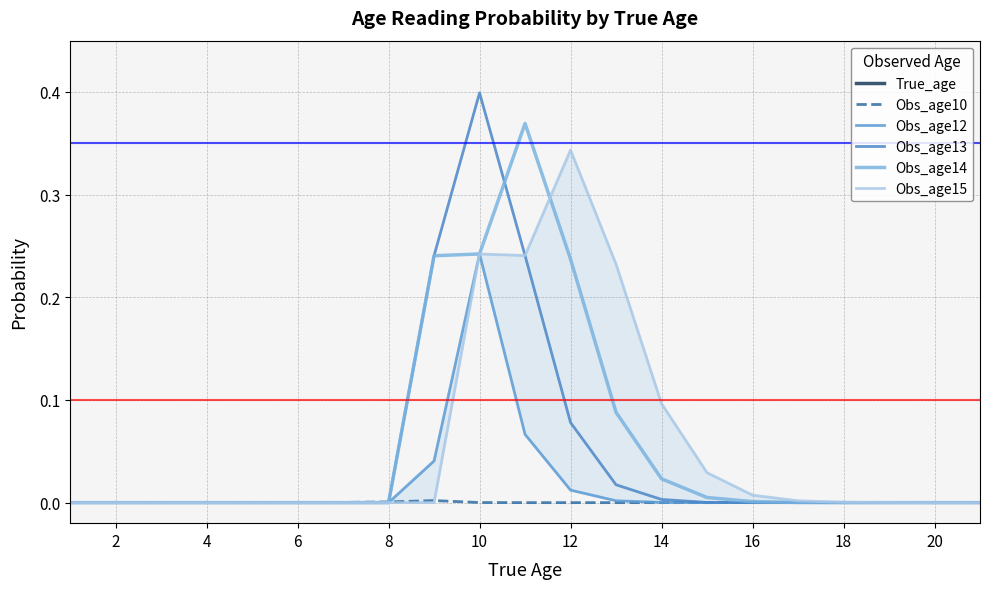

The Obs_age13 series shows -0.3 at 18. True or false?

False